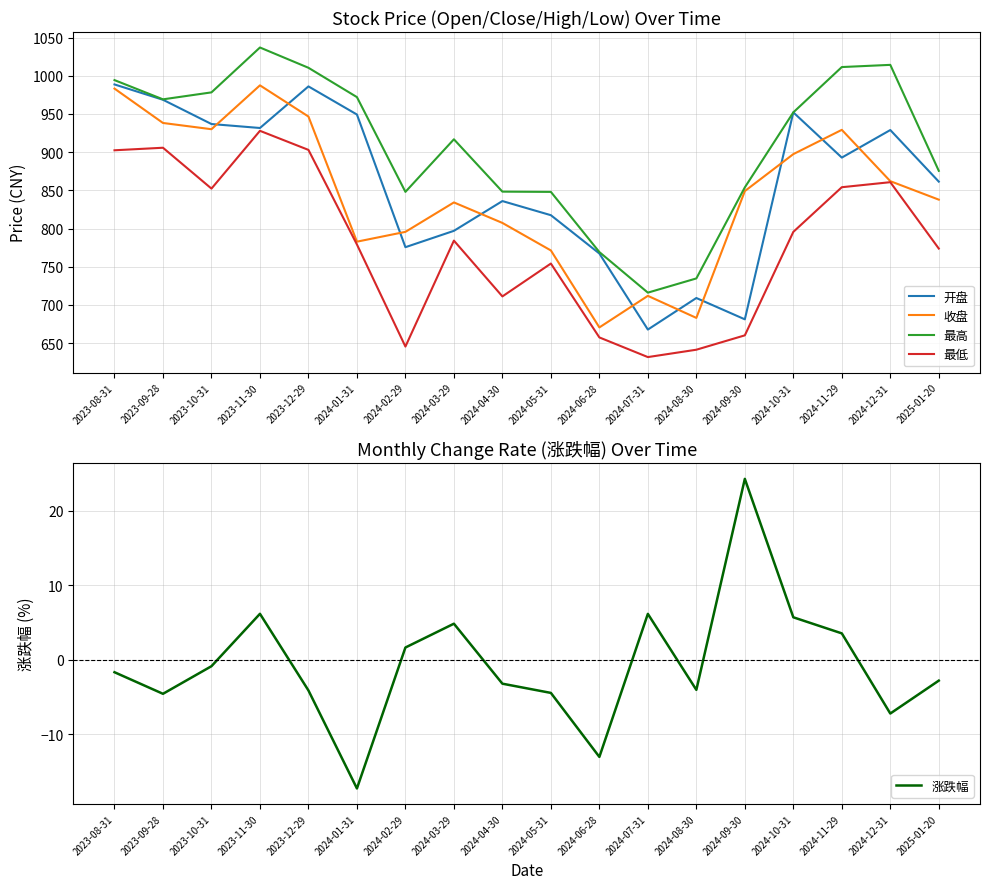

Where is the first local maximum for 收盘?

2023-11-30